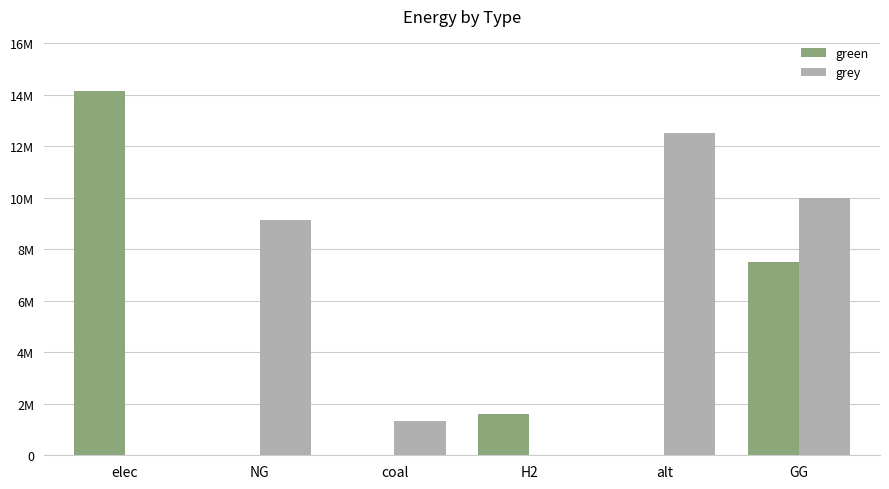

Which series has the largest total across all categories?

grey